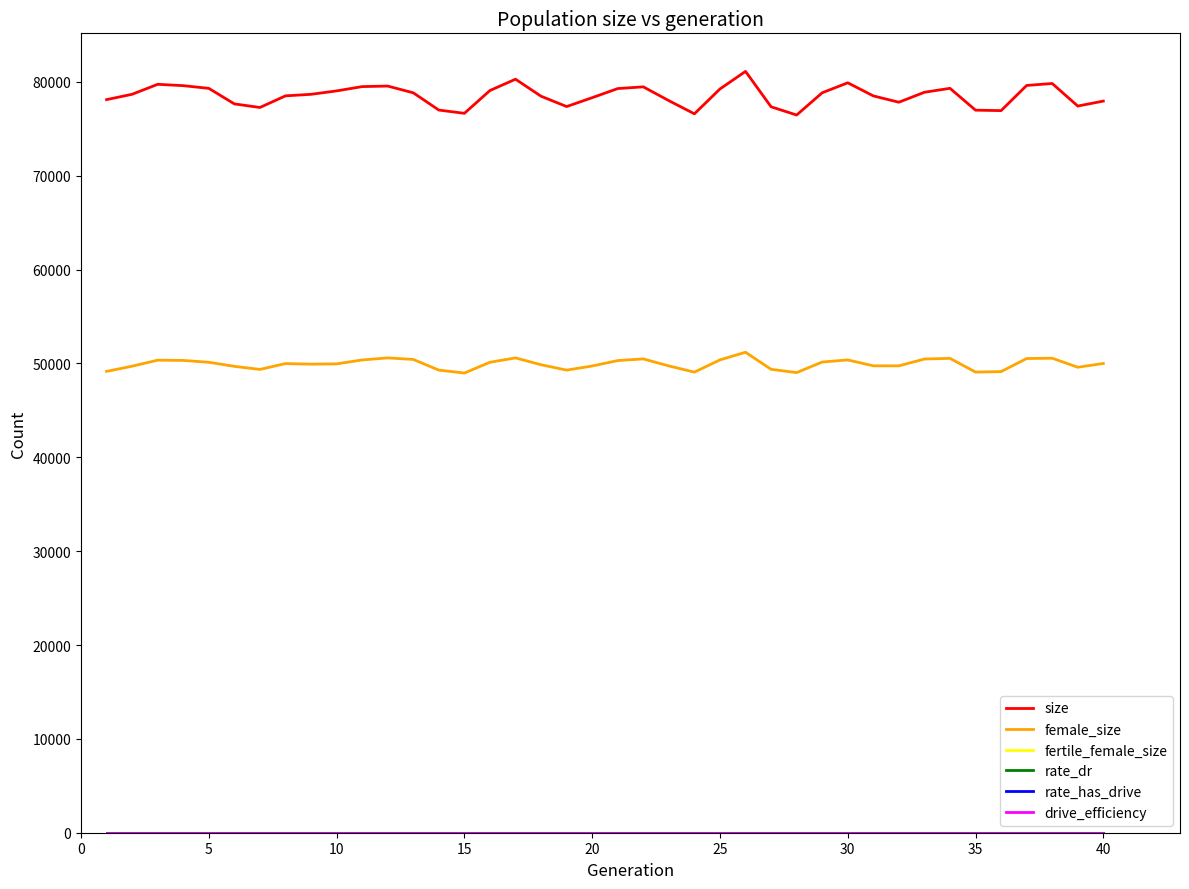

True or false: female_size and size cross at least once.

False